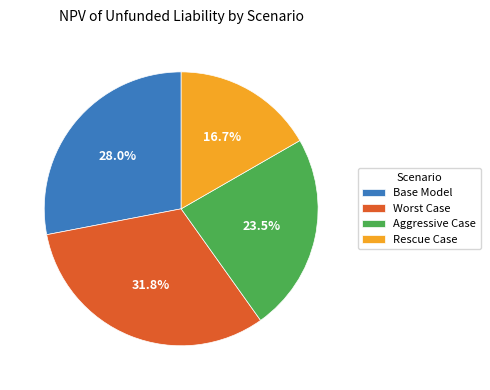

Does any single category account for the majority?

No